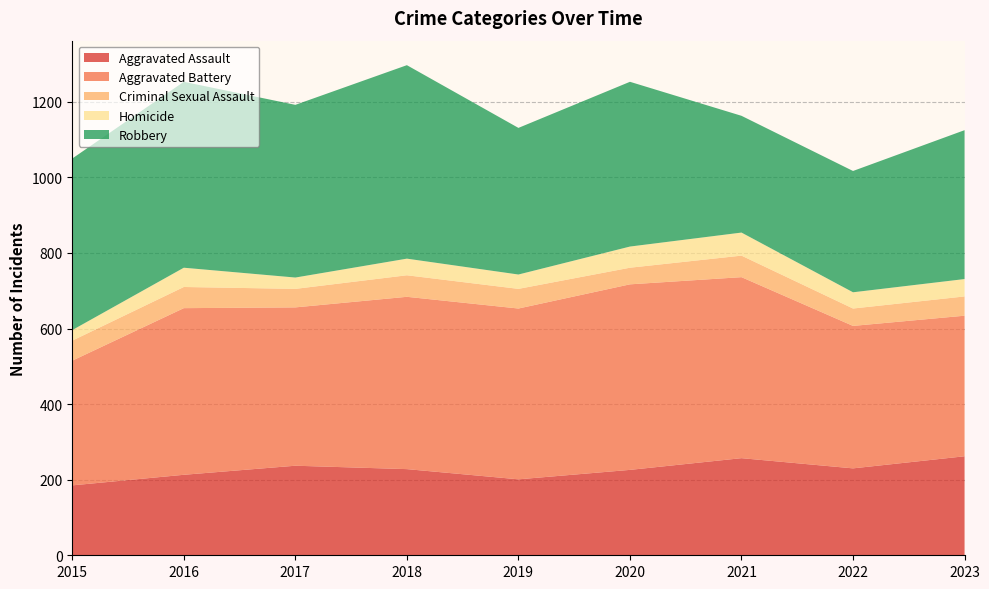

Reading left to right, what are all the values shown in this chart?

Aggravated Assault: 185	213	237	228	201	226	257	230	262
Aggravated Battery: 330	441	419	456	452	491	479	377	372
Criminal Sexual Assault: 53	56	49	57	52	44	57	46	51
Homicide: 28	51	30	44	38	56	61	43	46
Robbery: 454	492	457	512	388	436	309	321	394